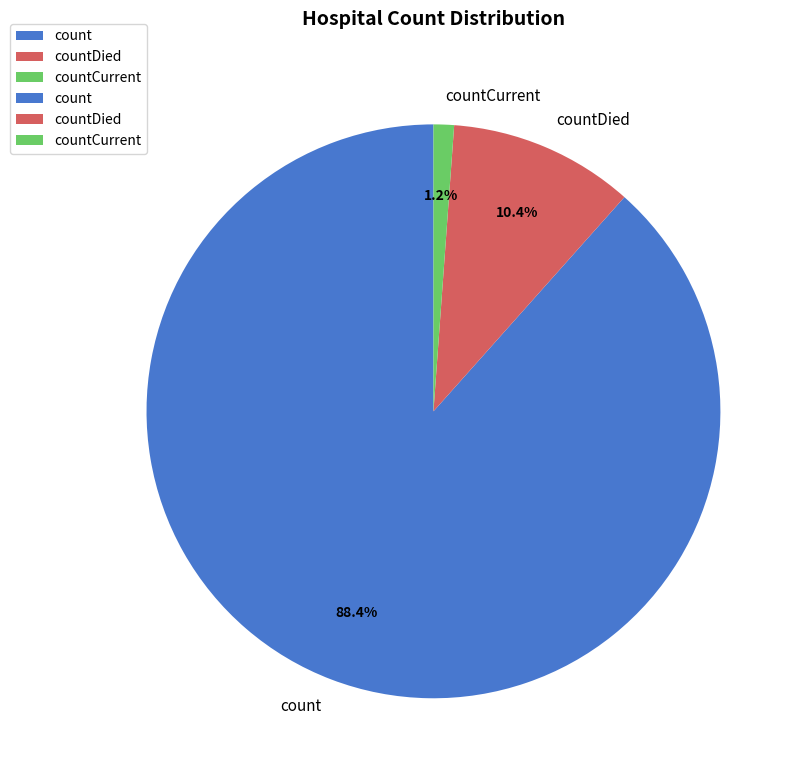

How much of the chart is everything except countDied?

89.6%